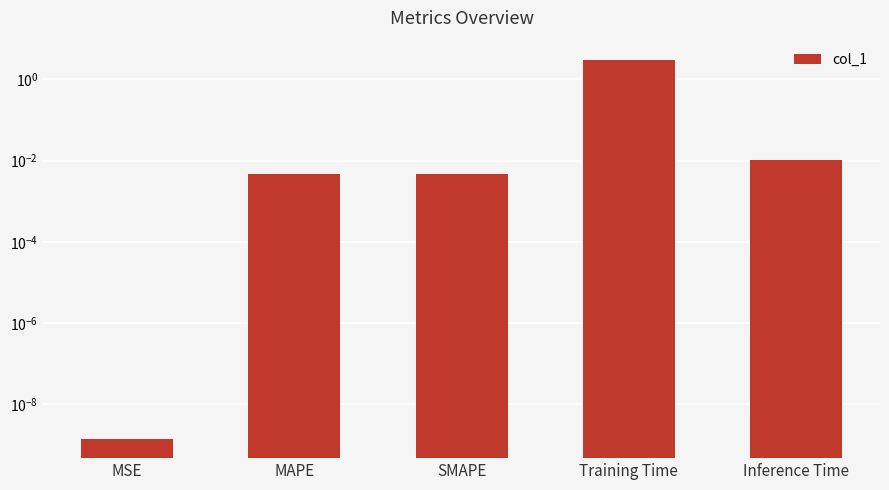

Is it true that the value at SMAPE is 0.0?

False